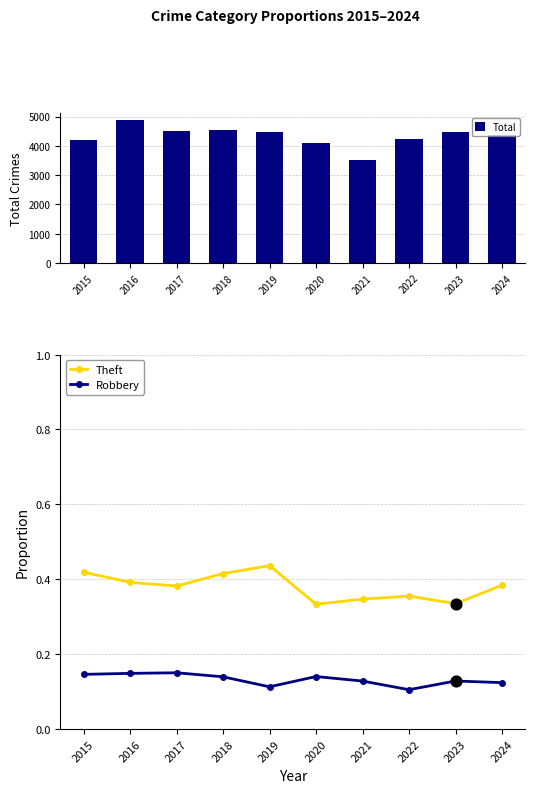

At which category is the sum across all series the highest?

2016